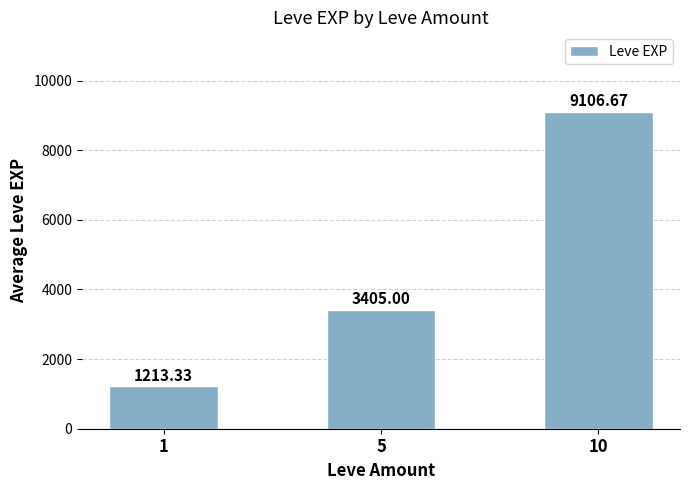

What is the approximate value at 1?

1213.3